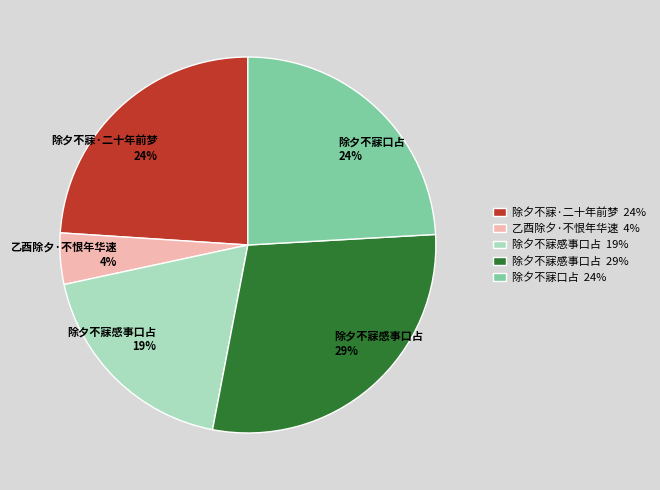

To the nearest percent, what is the difference between the largest and smallest slice percentages?

25%